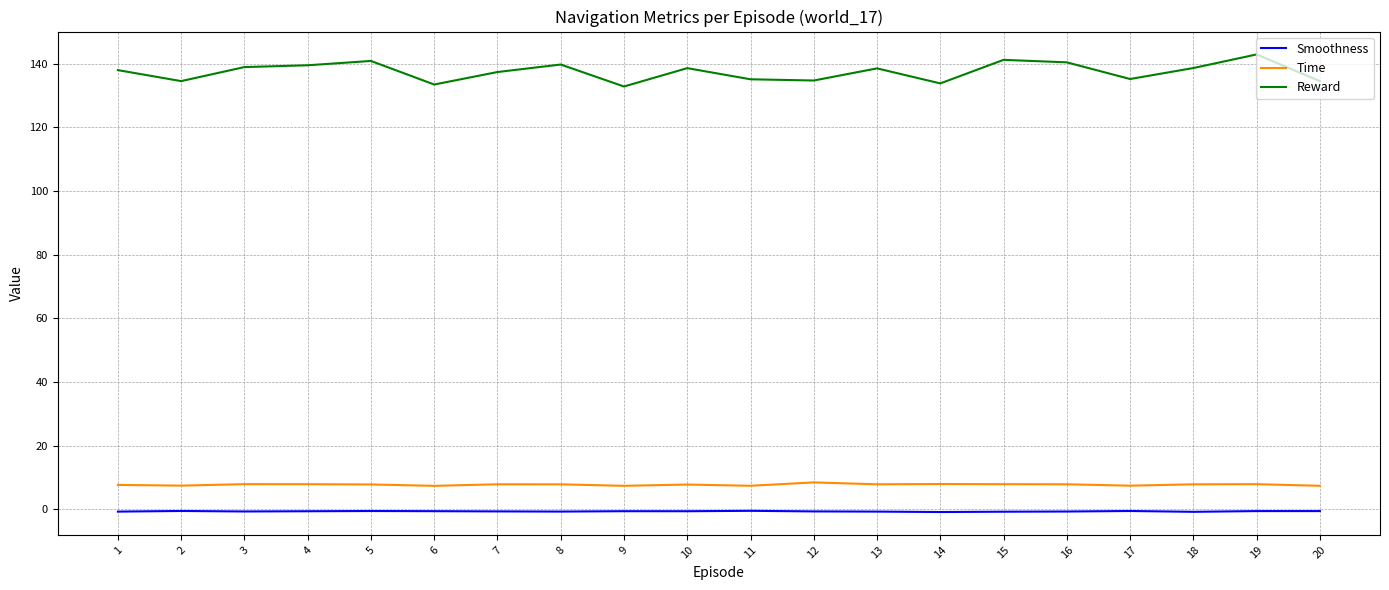

True or false: Reward has a value of 76.8 at 19.

False